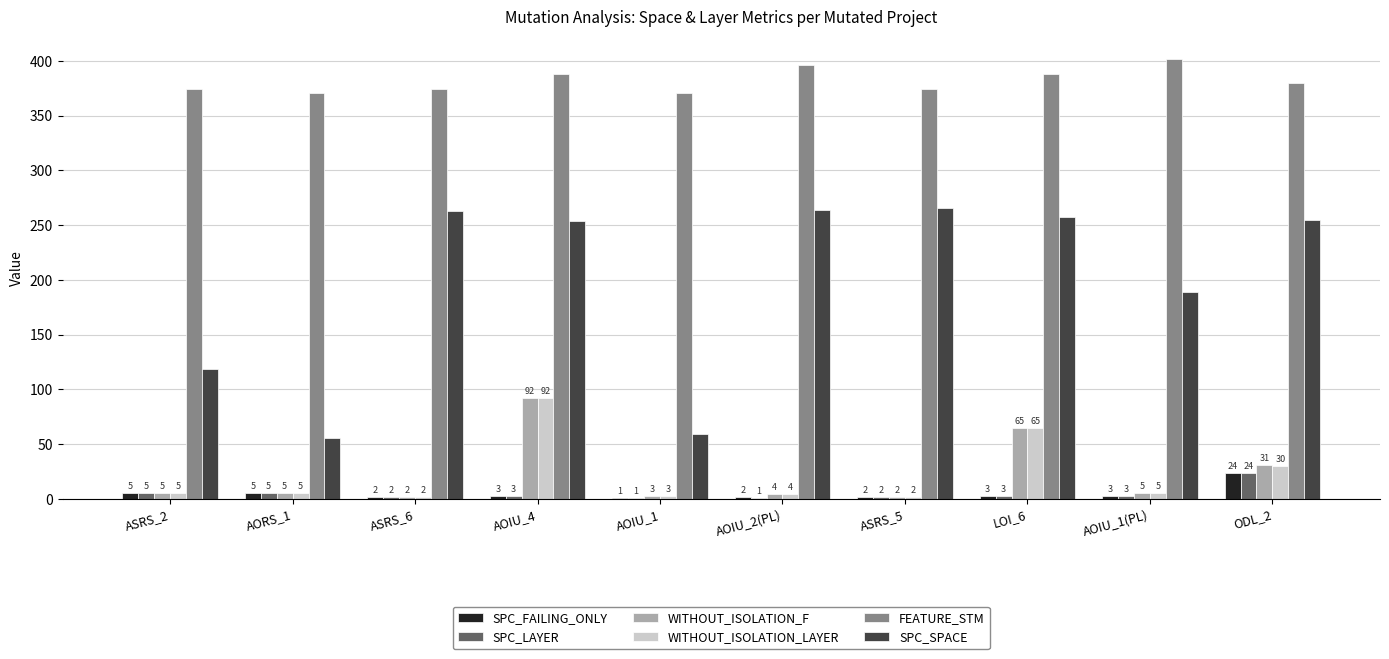

Between ASRS_2 and AORS_1, which series saw the biggest shift?

SPC_SPACE